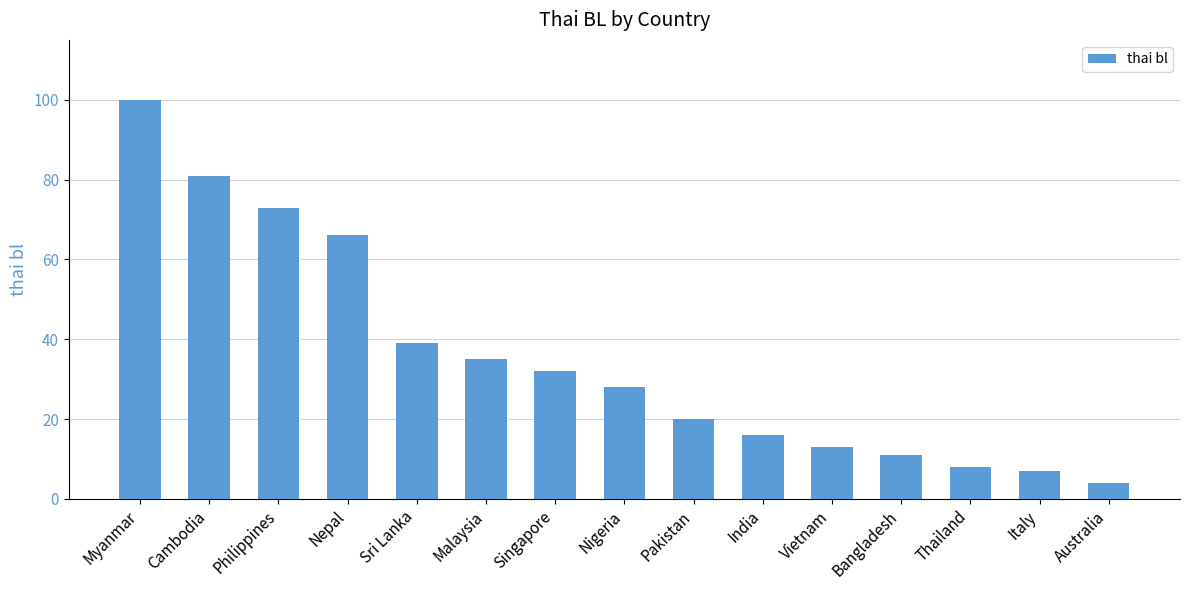

Which label corresponds to the smallest value in the chart?

Australia